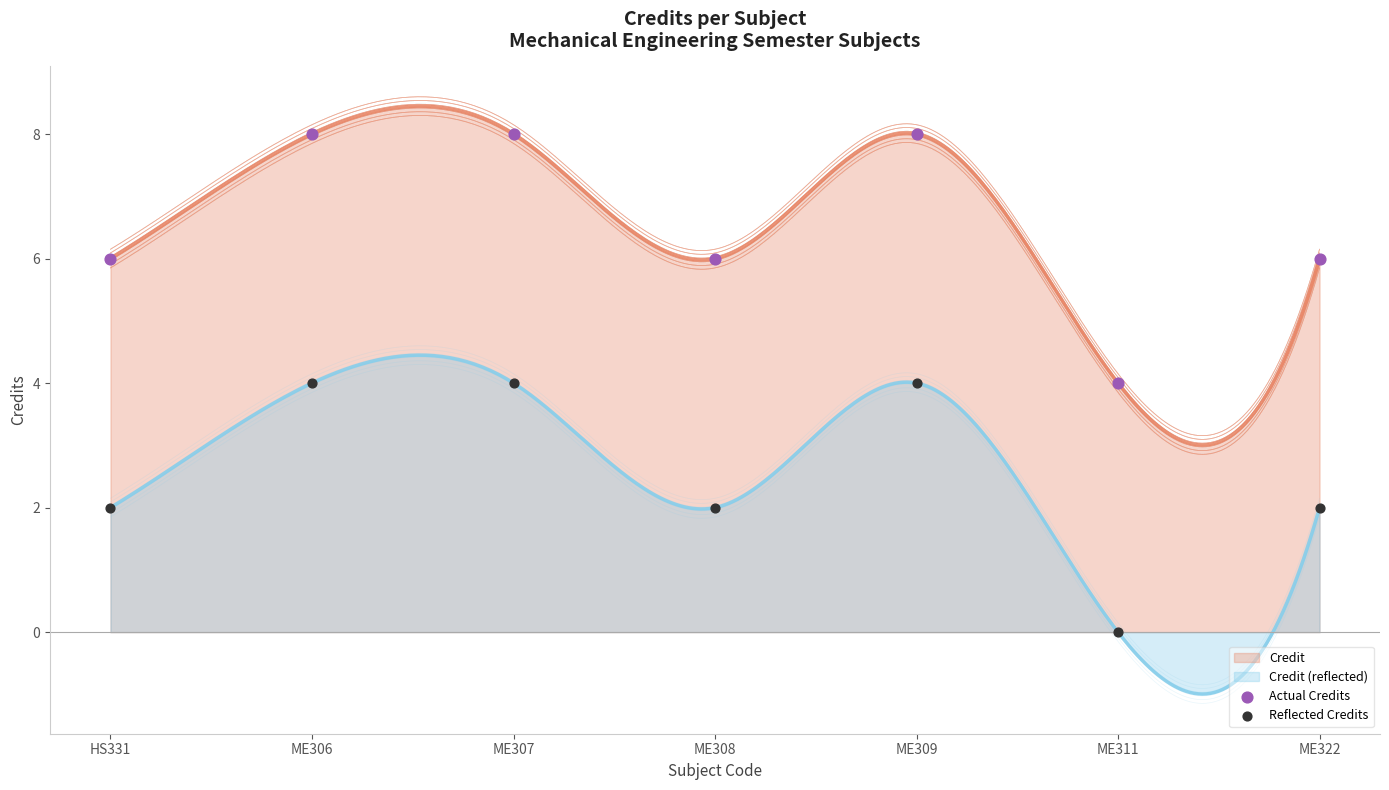

Which series has the largest total across all categories?

Actual Credits